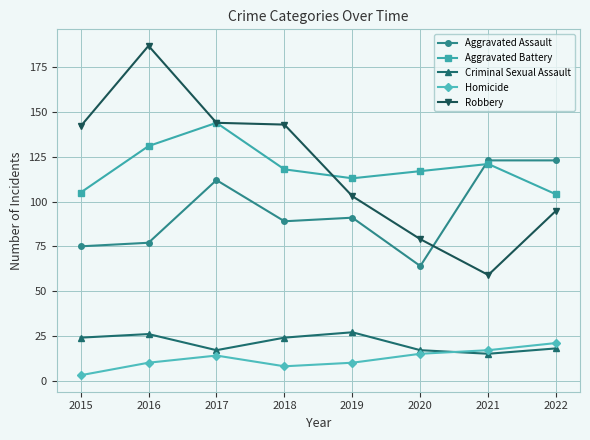

True or false: Aggravated Battery and Homicide cross at least once.

False